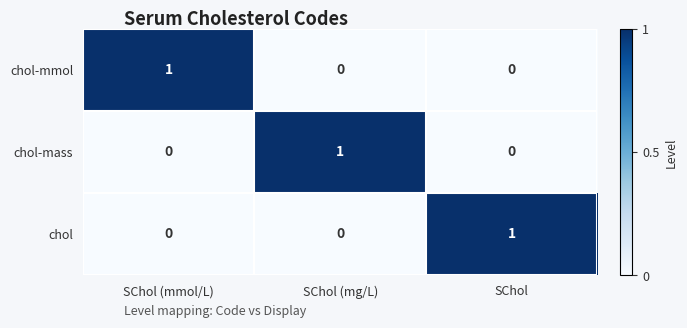

At how many categories does at least one series exceed 0?

3